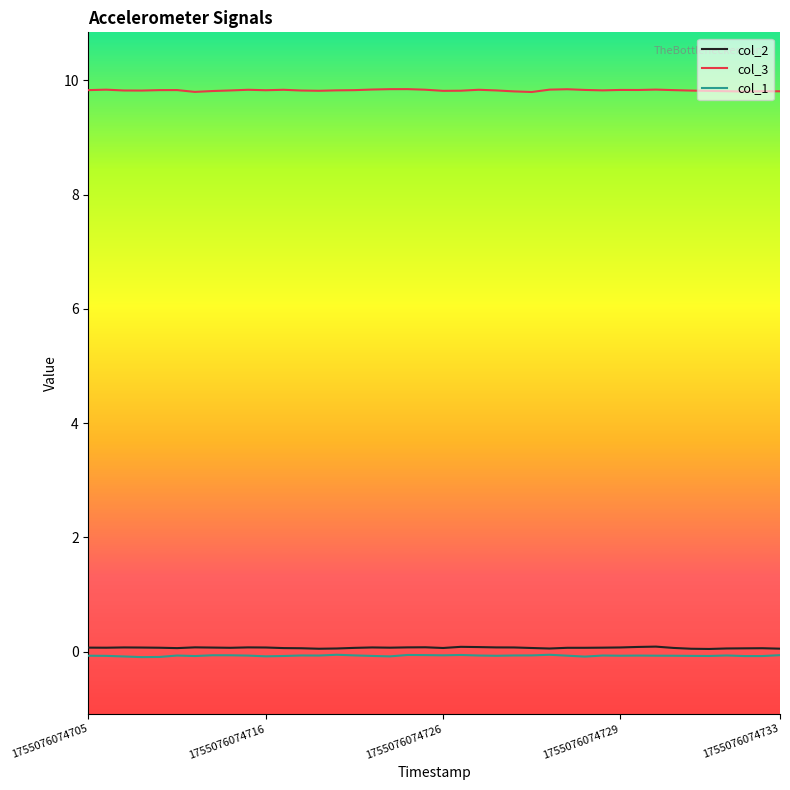

What is the greatest value displayed?

9.8